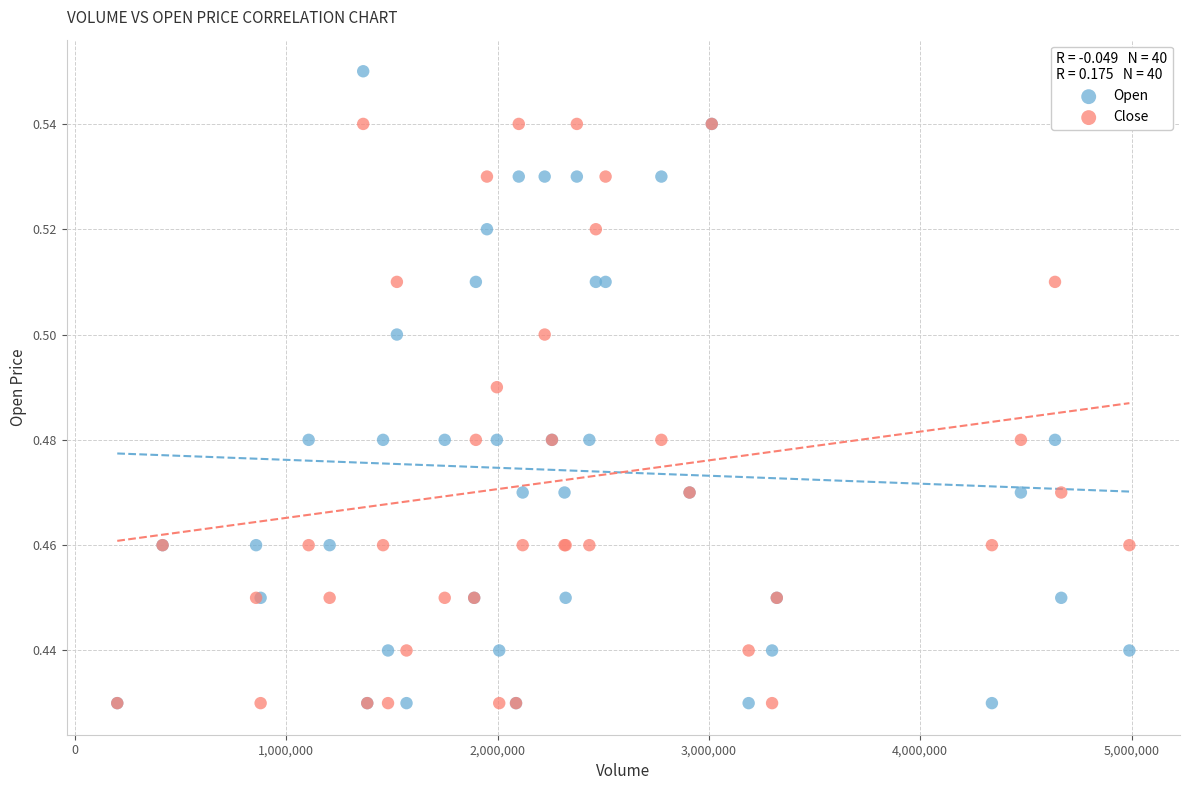

What are all the series names shown in the legend?

Open, Close